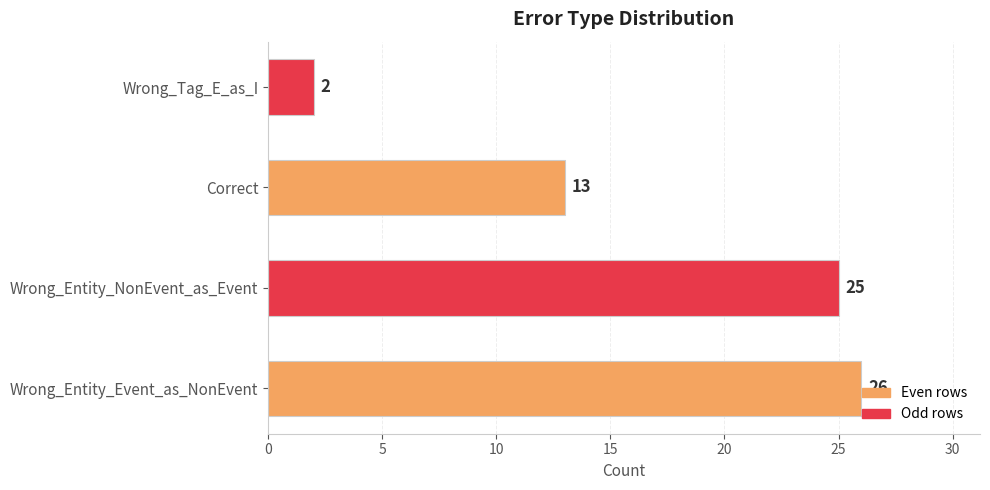

Where is the data nearest to the value 14?

Correct